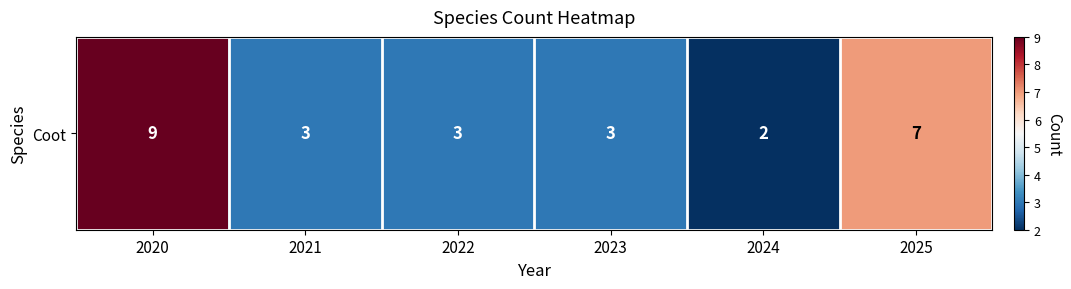

At which category does the chart reach its peak across all series?

2020